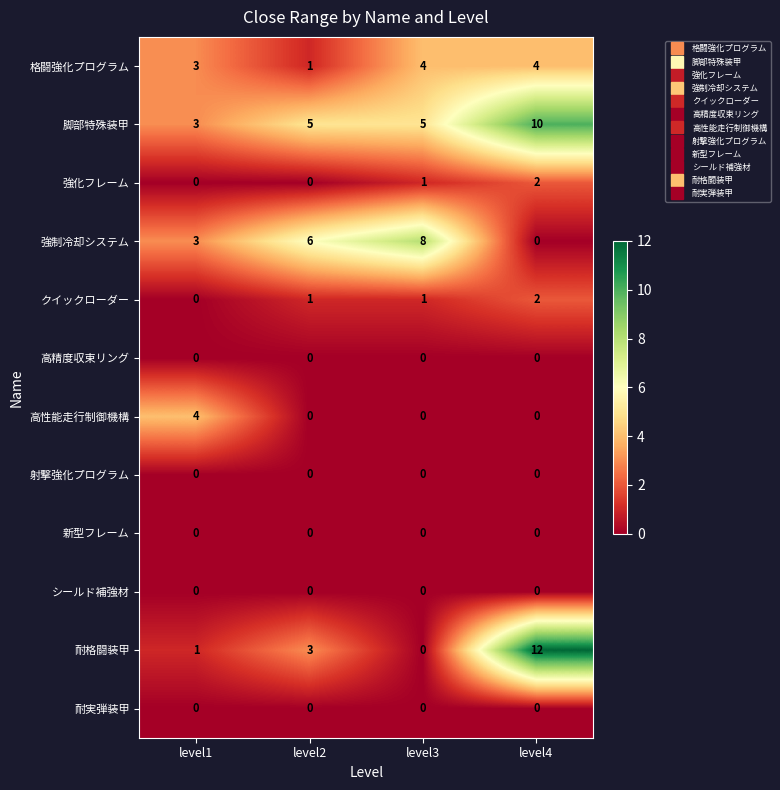

How many categories are shown in the chart?

4